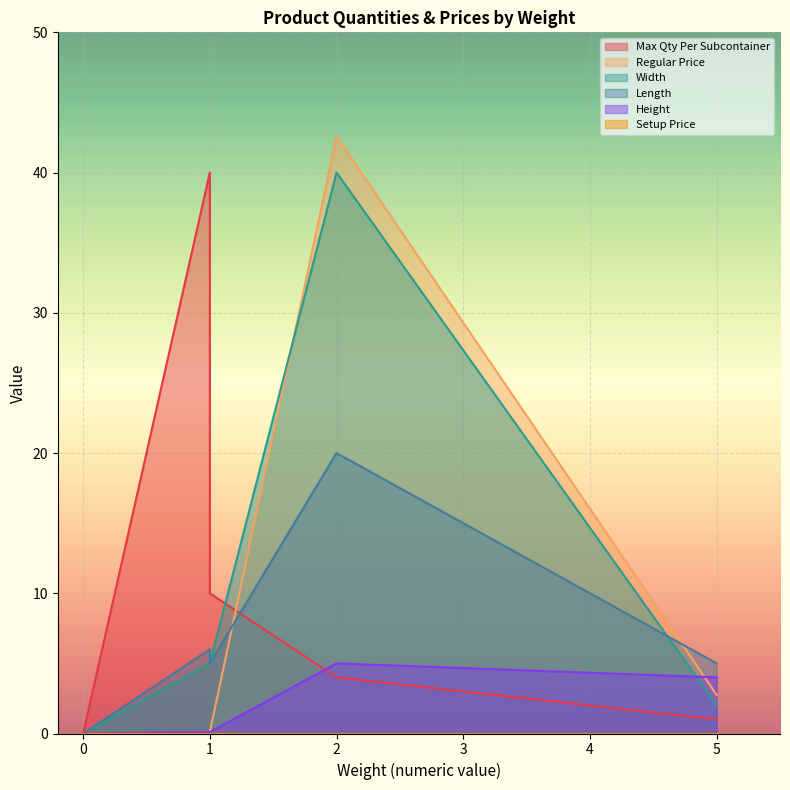

Rank the series at 2 from lowest to highest value.

Setup Price, Max Qty Per Subcontainer, Height, Length, Width, Regular Price